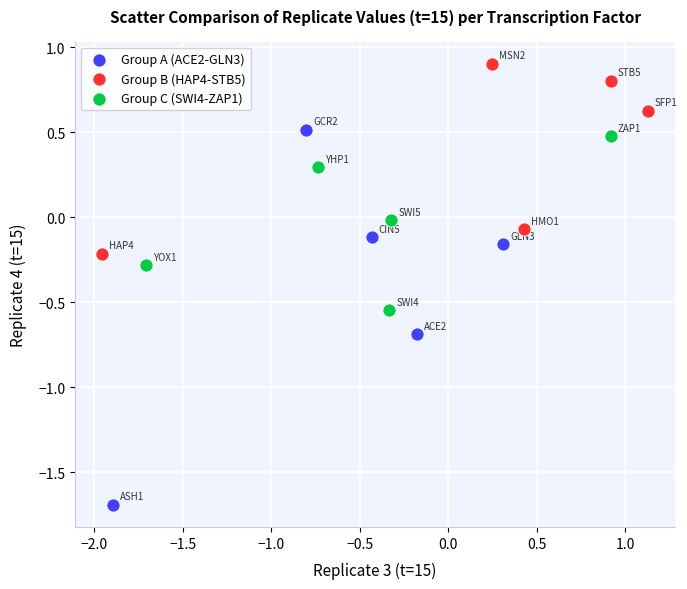

Which series contains the highest Y value?

Group B (HAP4-STB5)